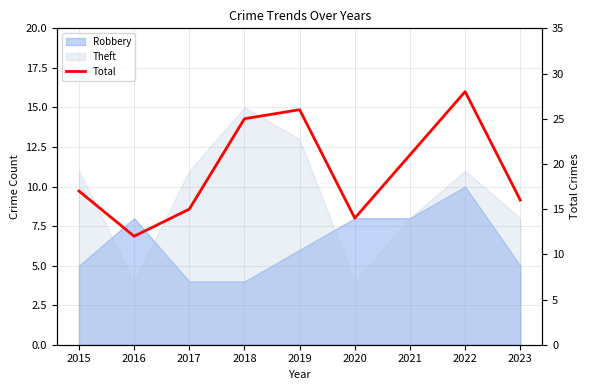

How many points are lower than both their immediate neighbors (excluding endpoints)?

2